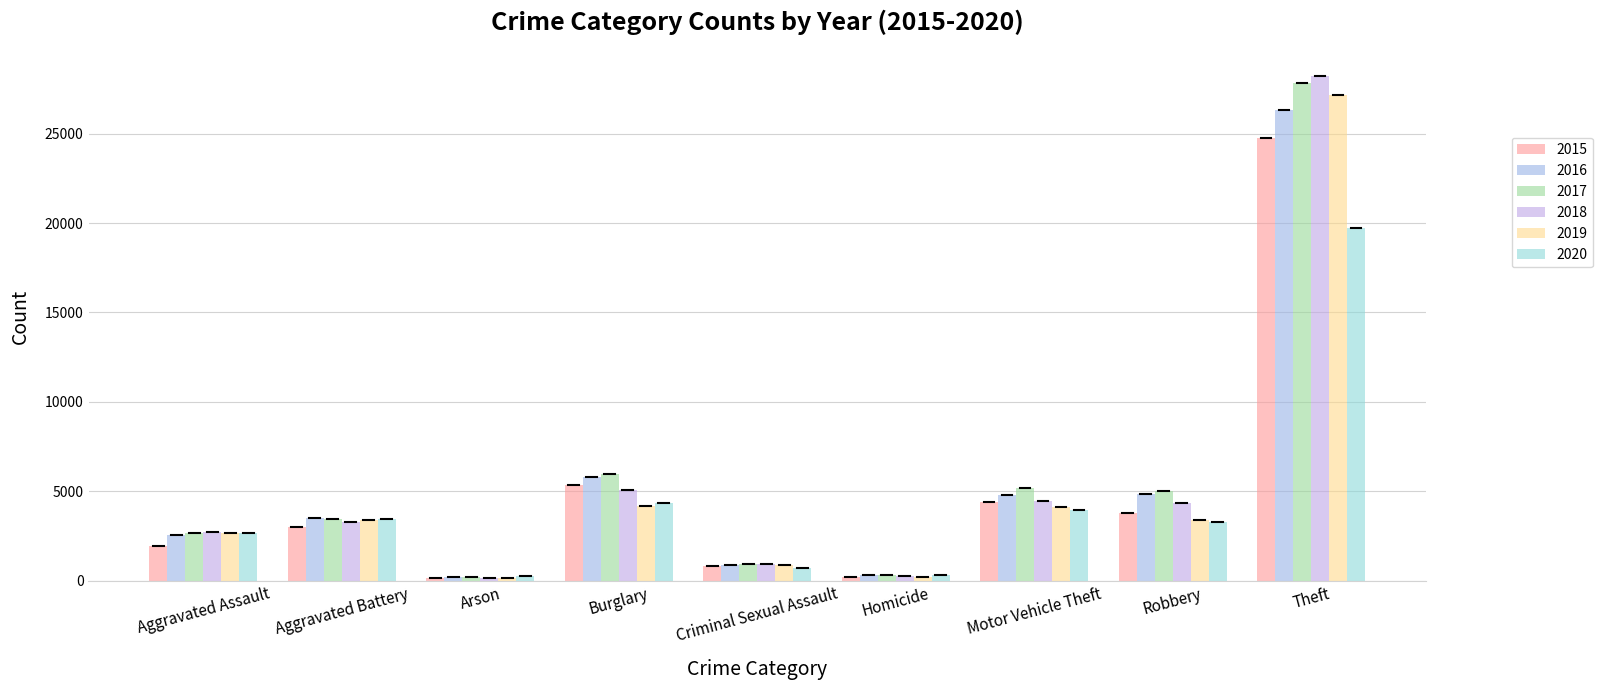

What is the sum of the 2020 values at Homicide and Burglary?

4635